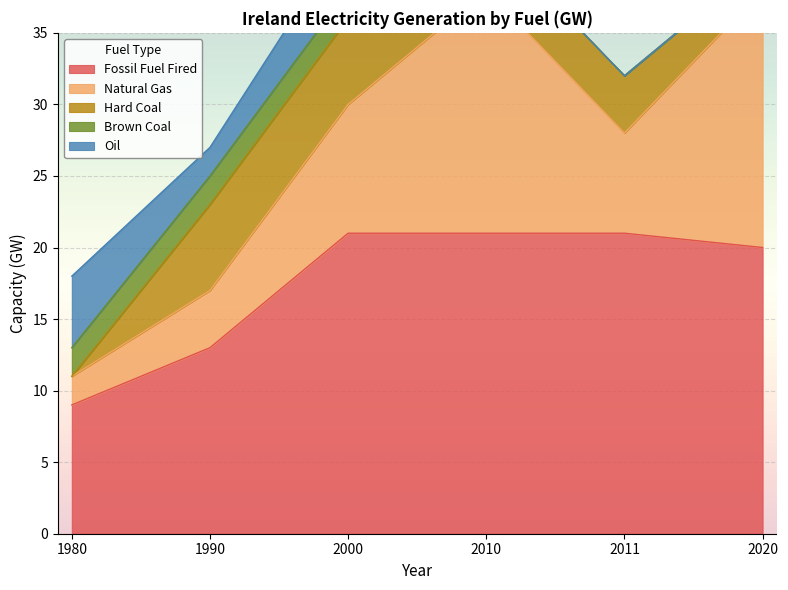

What is the difference between the Hard Coal values at 2000 and 1980?

6